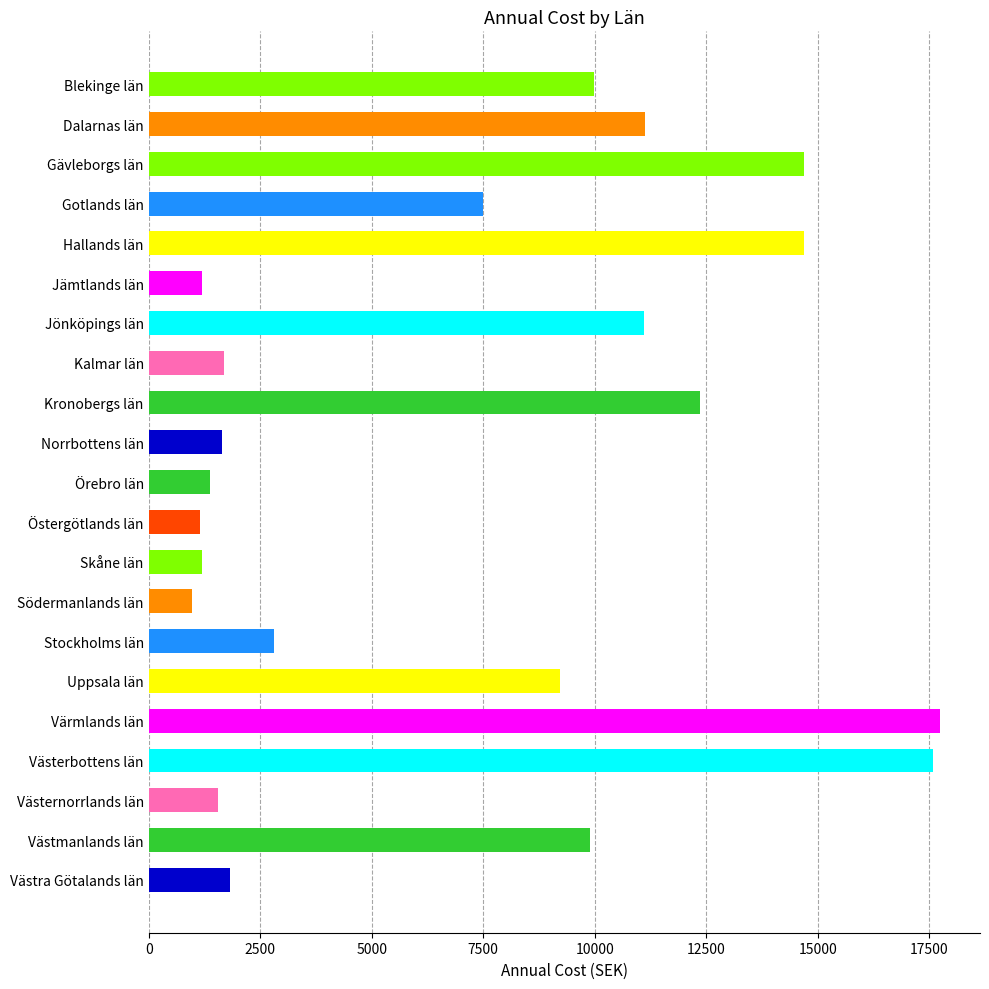

The chart shows a value of 1680 at Kalmar län. True or false?

True